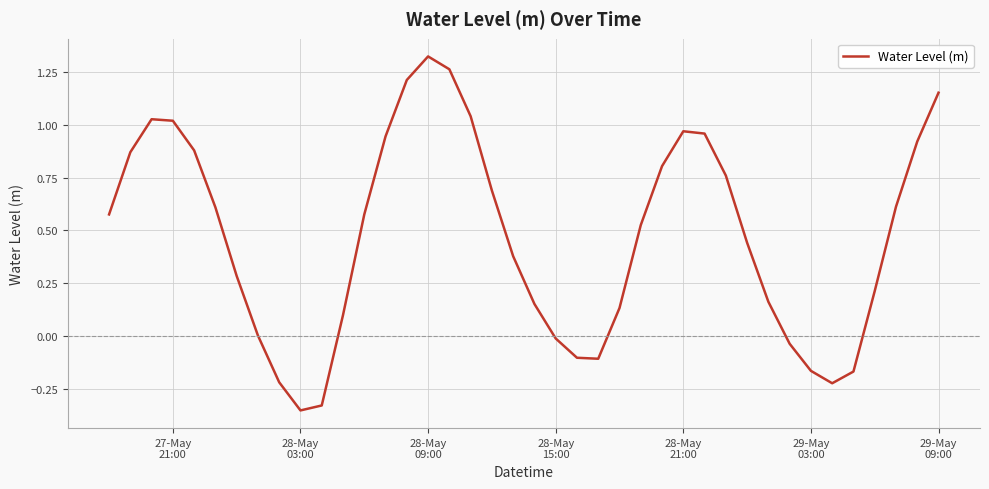

What is the difference between the maximum and minimum values?

1.7